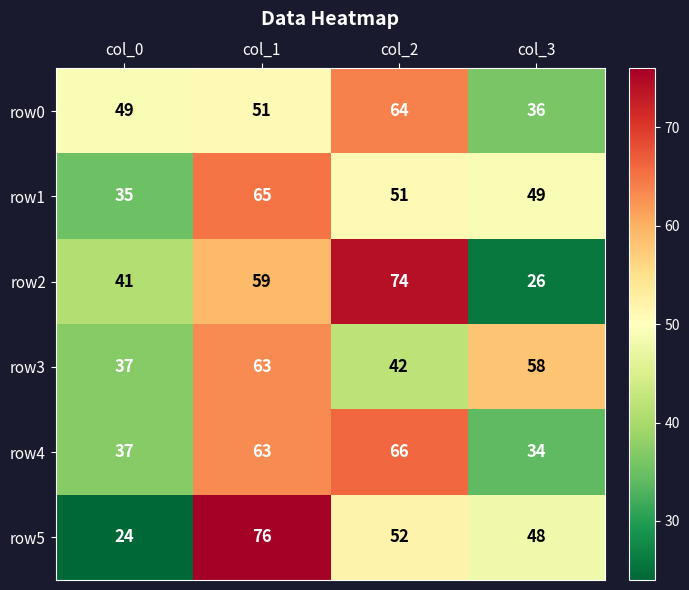

What value does the row0 series have at col_1?

51